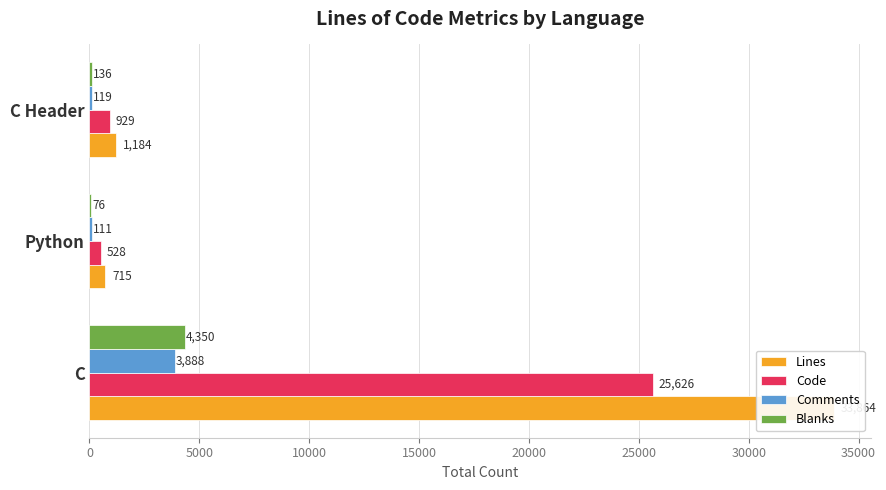

What are all the series names shown in the legend?

Lines, Code, Comments, Blanks